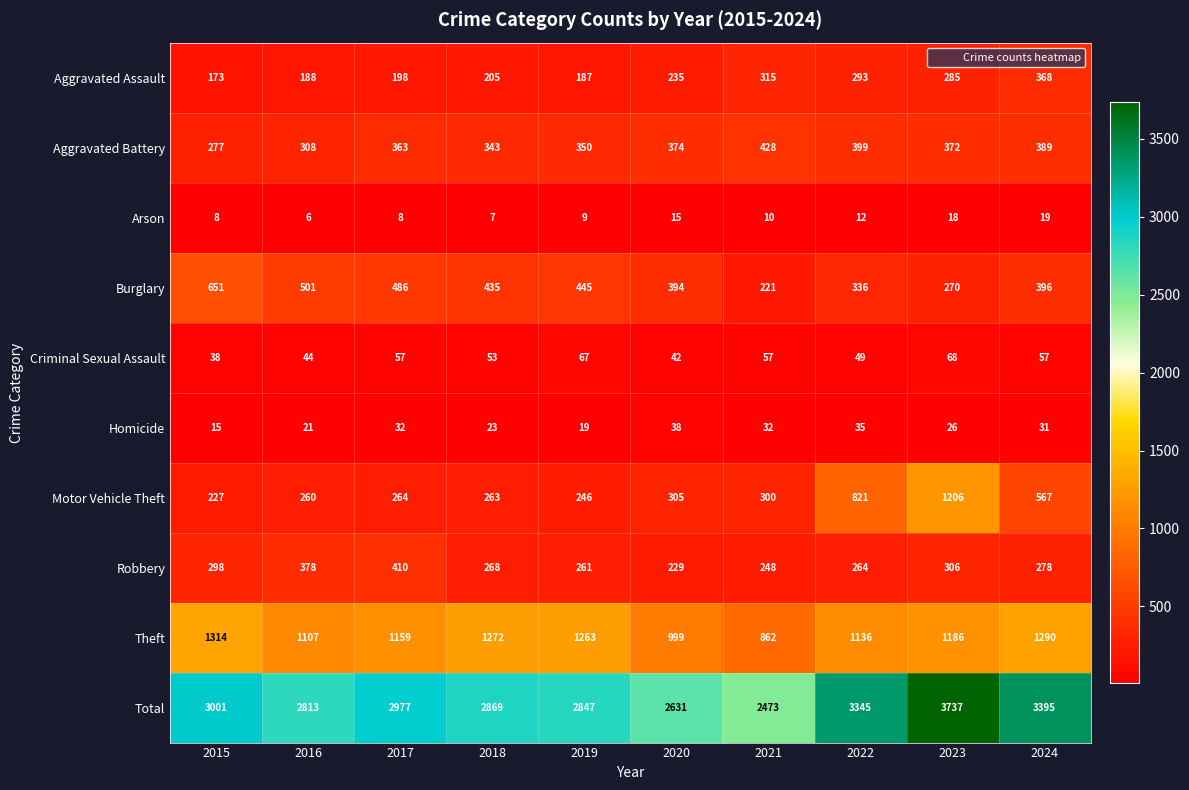

What is the sum of the Arson values at 2020 and 2015?

23